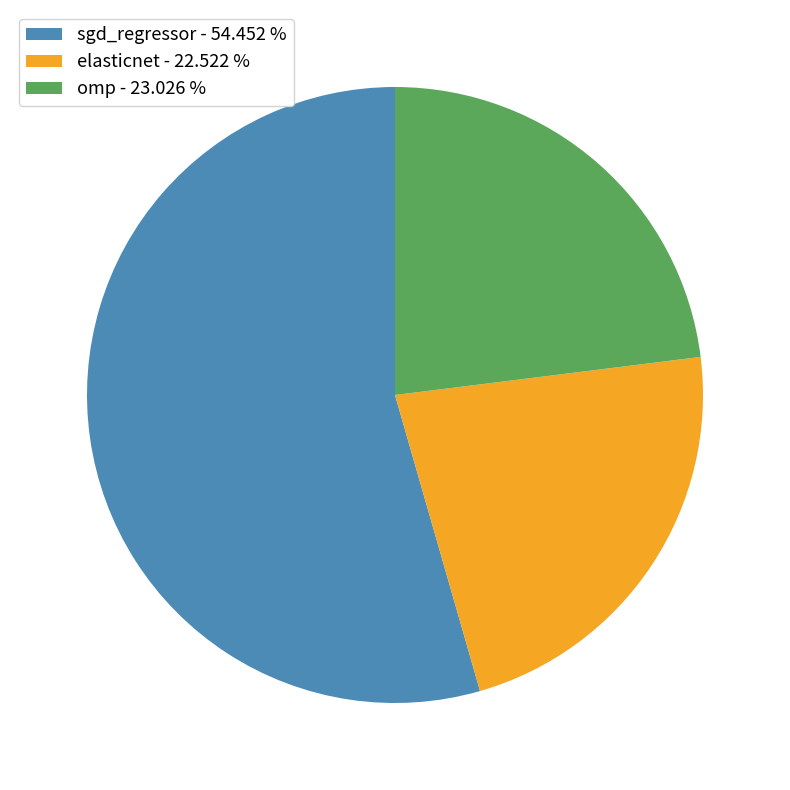

Do sgd_regressor and omp together represent more than half of the pie?

Yes